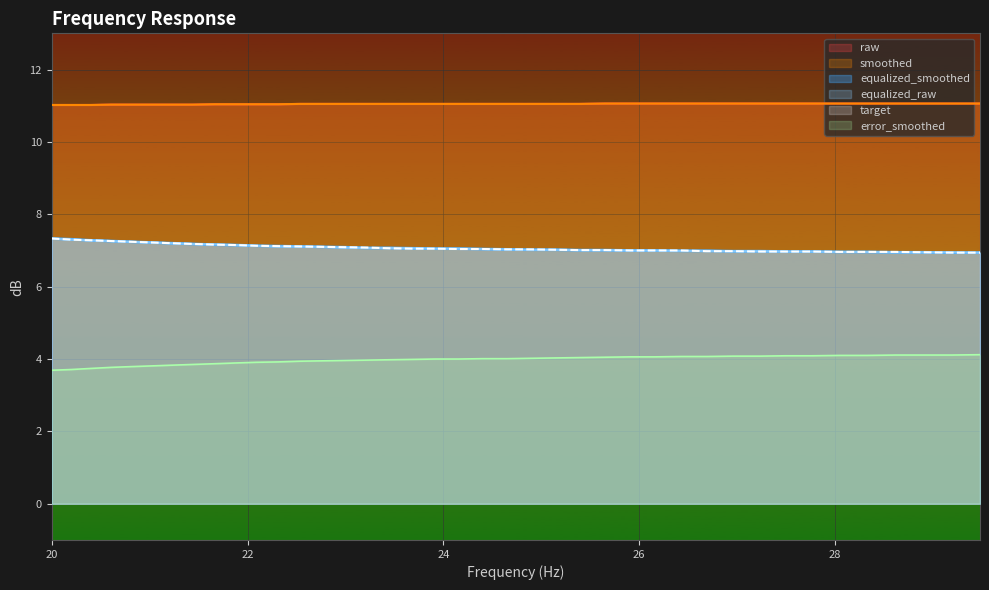

Count the number of categories in the chart.

40